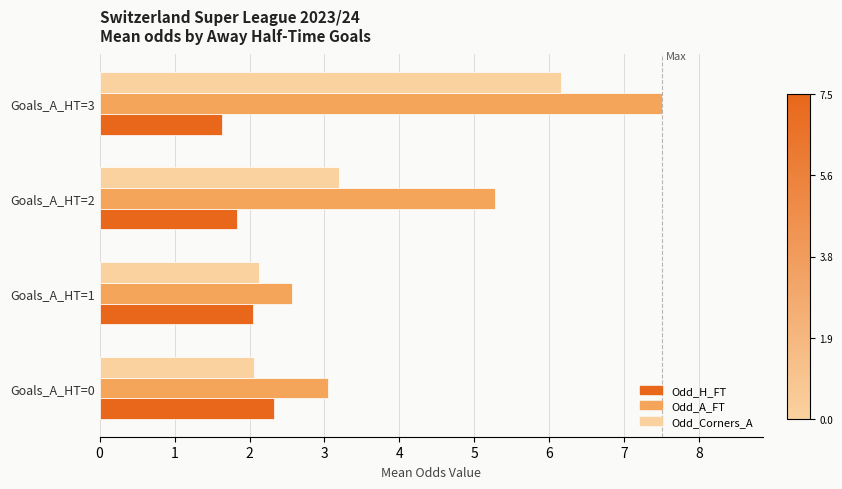

Rank the series by their maximum value, from lowest to highest.

Odd_H_FT, Odd_Corners_A, Odd_A_FT